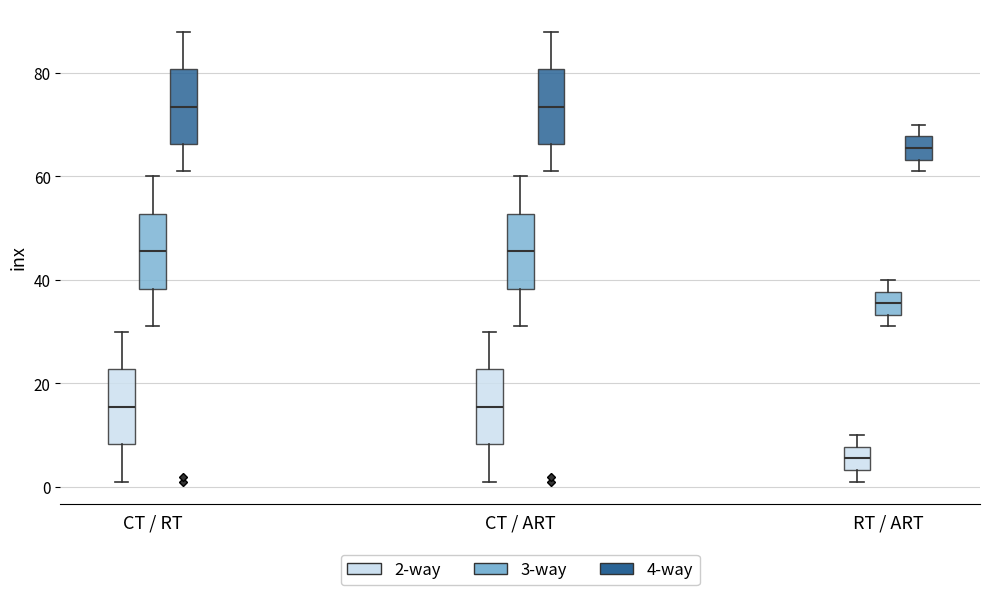

Reading left to right, transcribe this box plot: for each box, give where its median line is, the range the box spans, and where its two whiskers end, as read against the y-axis. The values are not printed on the chart, so give them approximately, as read against the axis.

CT / RT (2-way): median 16, box 8 to 22, whiskers 2 to 30
CT / RT (3-way): median 46, box 38 to 52, whiskers 32 to 60
CT / RT (4-way): median 74, box 66 to 80, whiskers 62 to 88
CT / ART (2-way): median 16, box 8 to 22, whiskers 2 to 30
CT / ART (3-way): median 46, box 38 to 52, whiskers 32 to 60
CT / ART (4-way): median 74, box 66 to 80, whiskers 62 to 88
RT / ART (2-way): median 6, box 4 to 8, whiskers 2 to 10
RT / ART (3-way): median 36, box 34 to 38, whiskers 32 to 40
RT / ART (4-way): median 66, box 64 to 68, whiskers 62 to 70